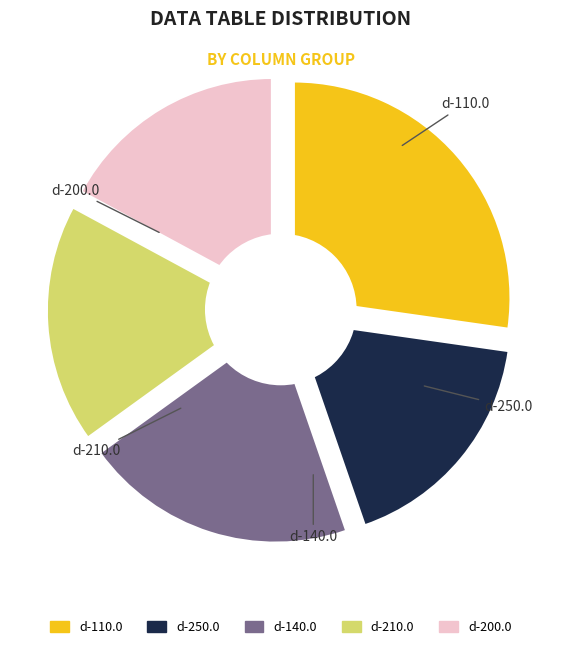

Is it true that d-200.0 is 10% of the pie?

False